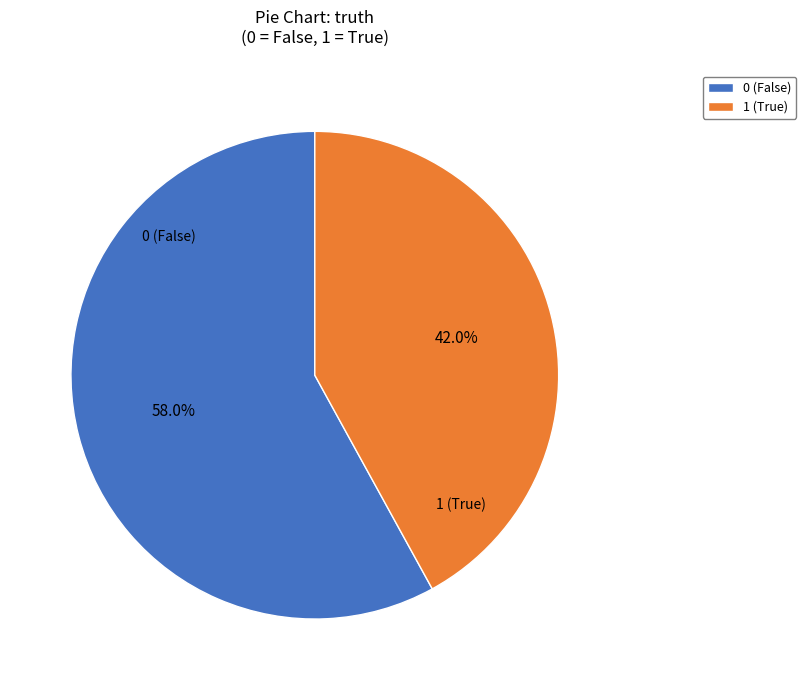

Approximately how many times larger is the value at 1 compared to 0?

0.7